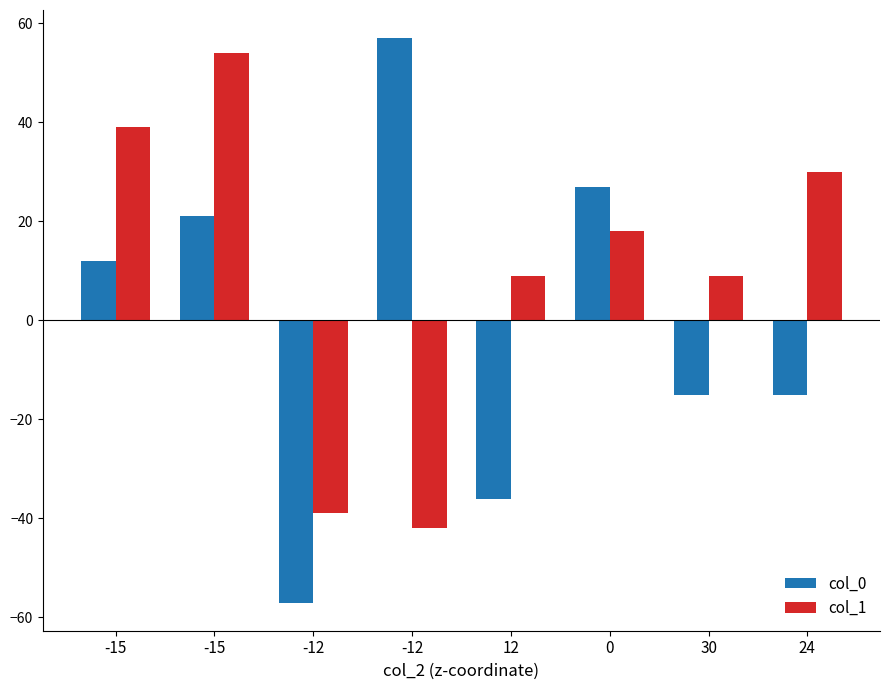

Where is col_0 nearest to the value 0?

-15